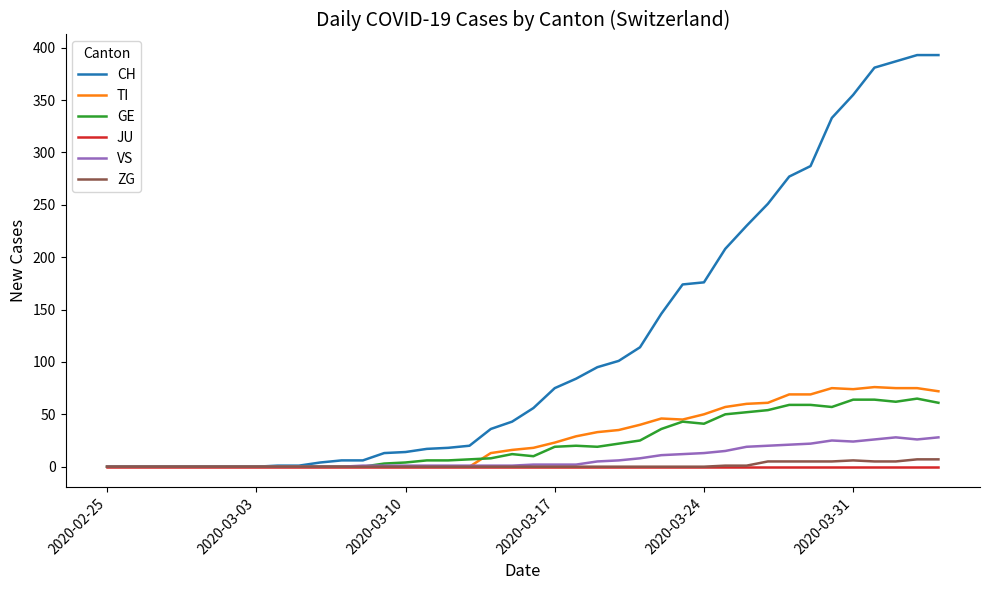

How many lines are shown in the chart?

6